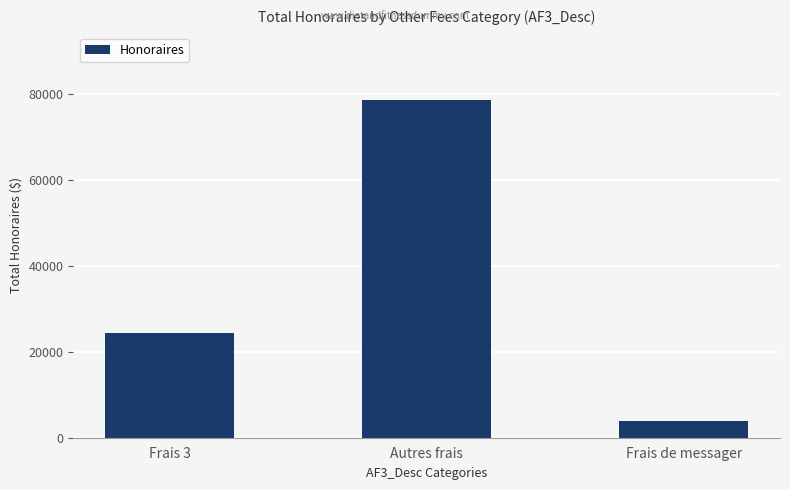

The chart shows a value of 3900 at Frais de messager. True or false?

True